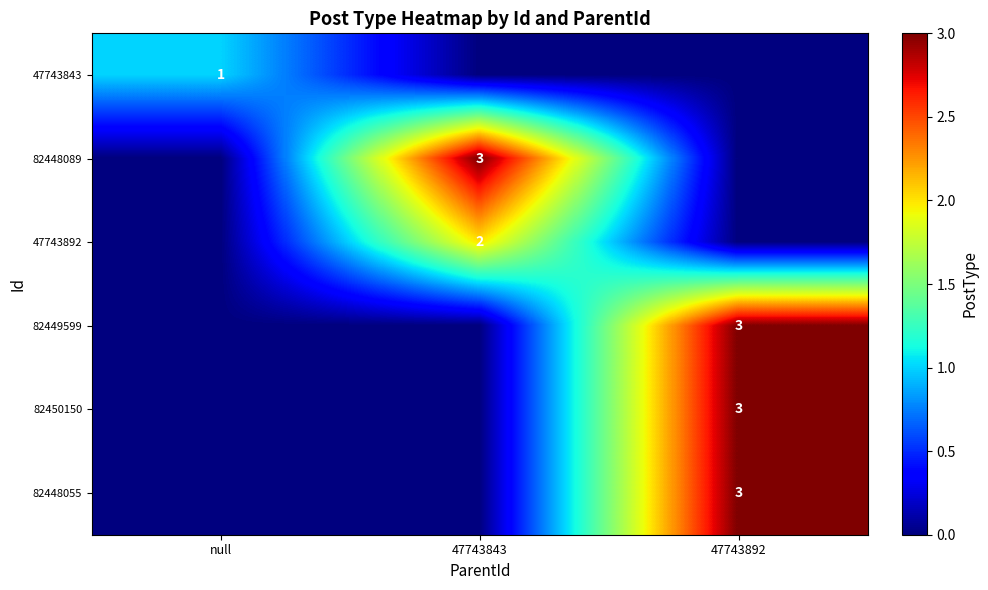

True or false: 47743892 has a value of 2 at 47743843.

True